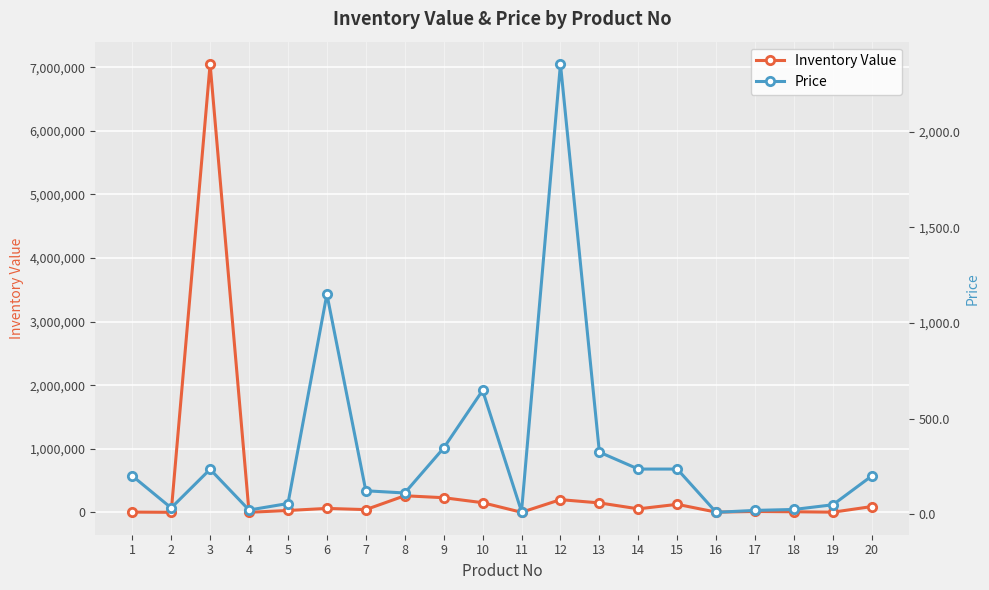

True or false: Inventory Value and Price cross at least once.

False